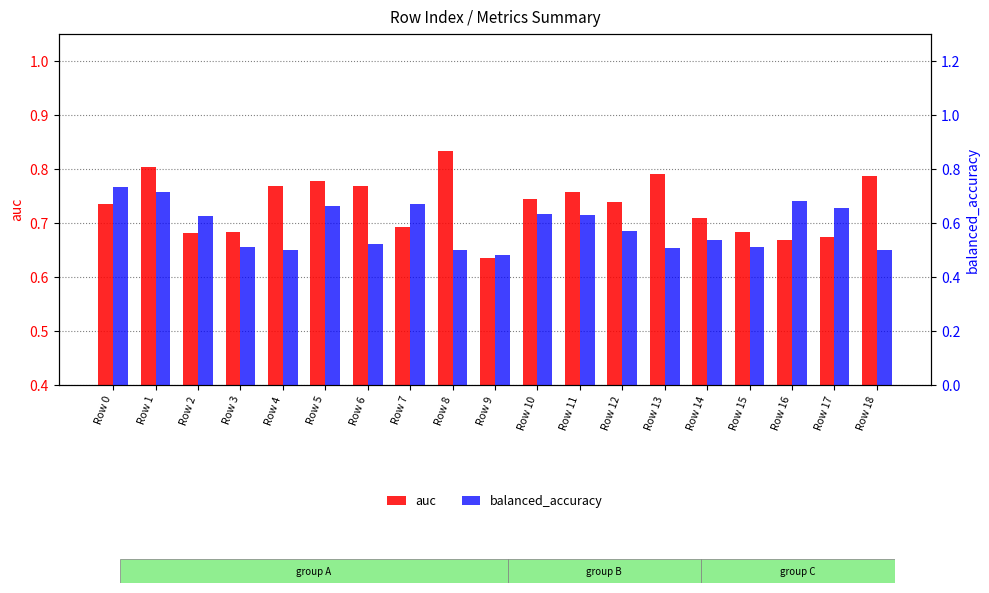

How many bars are there in each group?

2